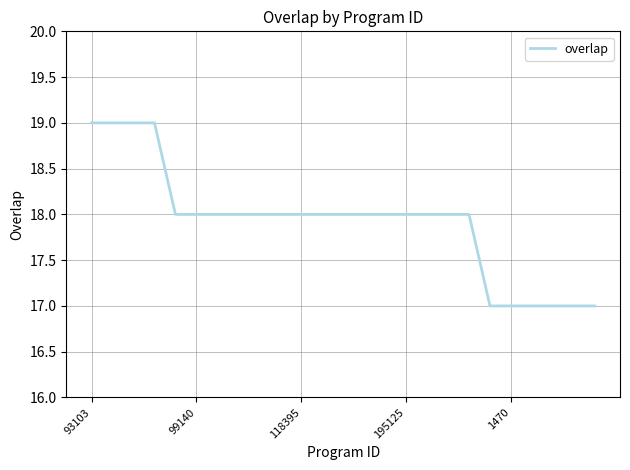

Reading left to right, extract all data points from this chart.

19	19	19	19	18	18	18	18	18	18	18	18	18	18	18	18	18	18	18	17	17	17	17	17	17